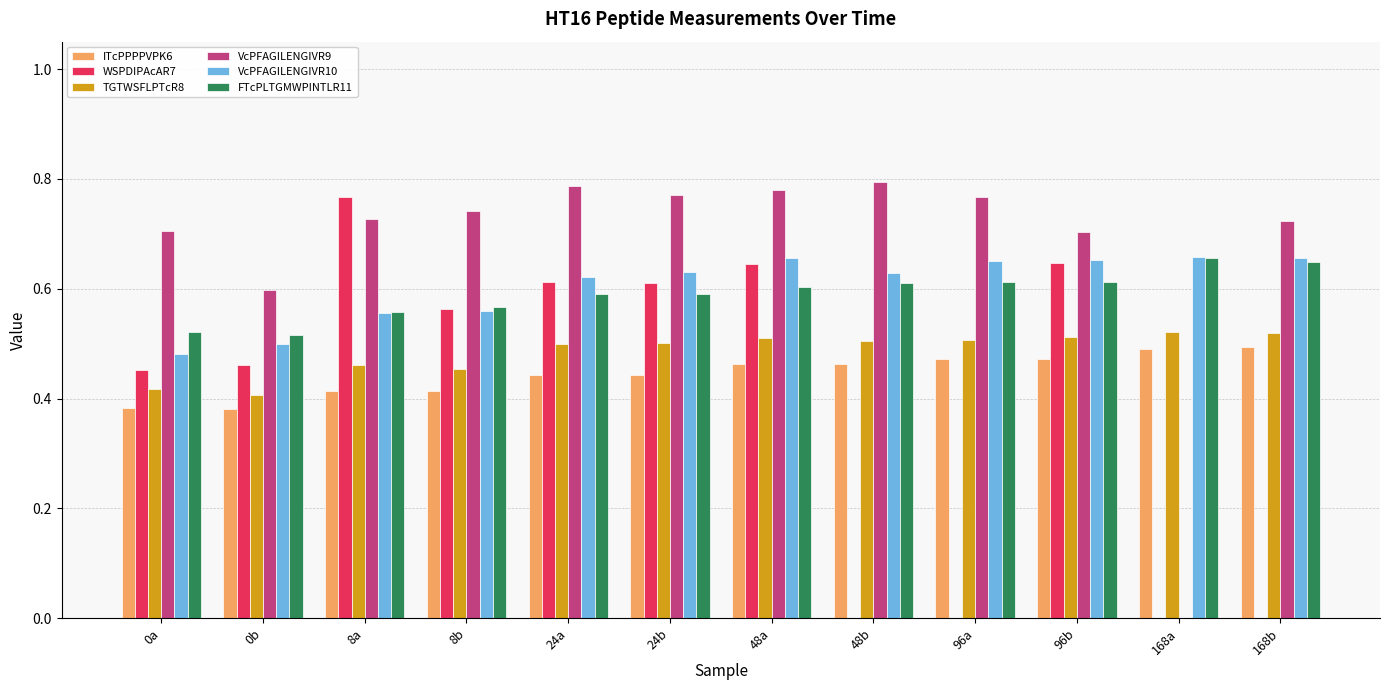

Which series changed the most between 8b and 96a?

VcPFAGILENGIVR10